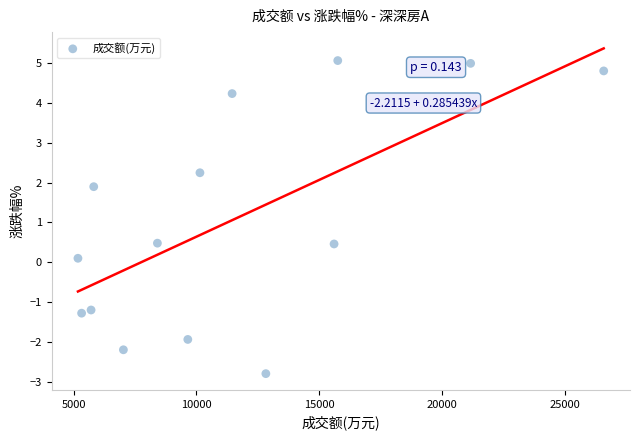

What is the range of X values (max minus min)?

21410.0